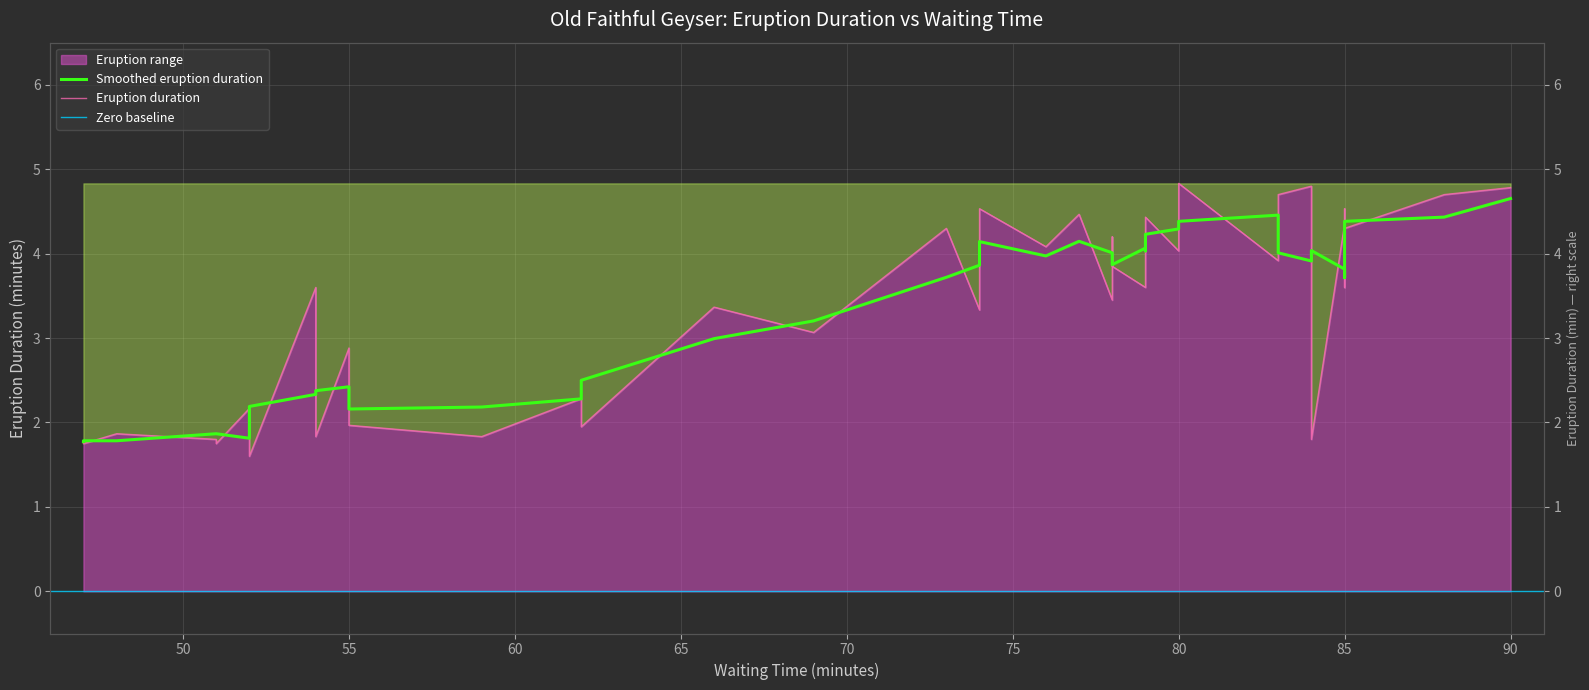

Between 84 and 79, which is larger?

79